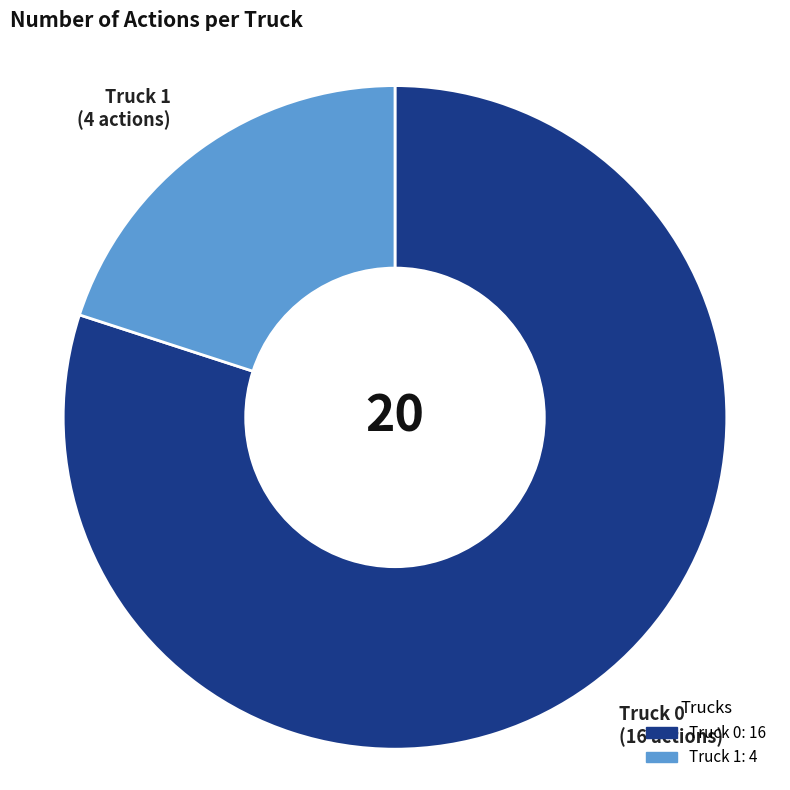

Does Truck 0 account for over 50% of the chart?

Yes